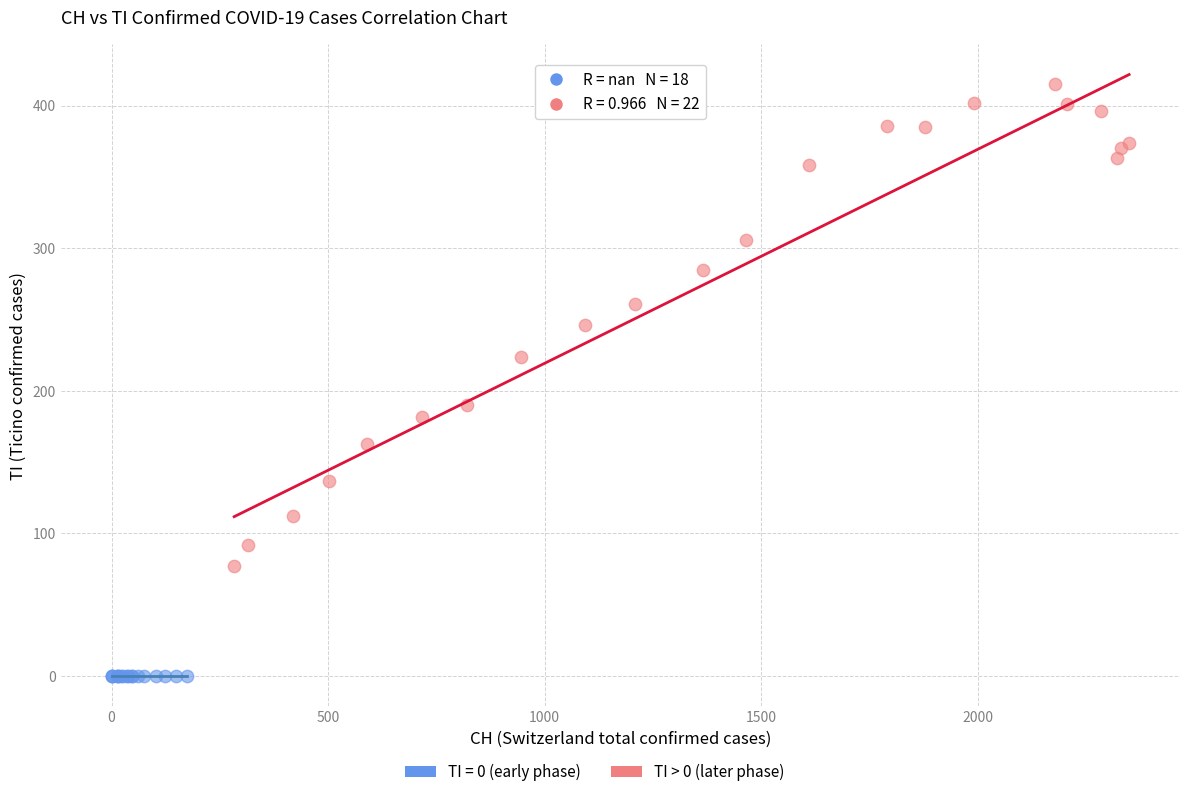

Which series contains the lowest Y value?

TI = 0 (early phase)